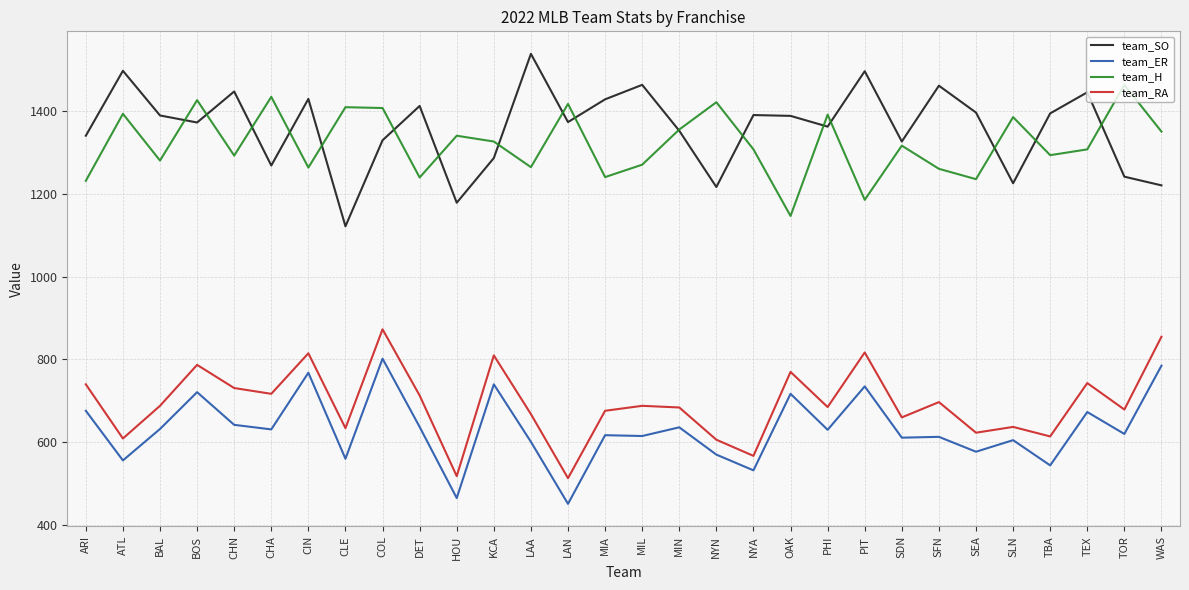

Is the value of team_H at CHA greater than the value of team_ER at COL?

Yes